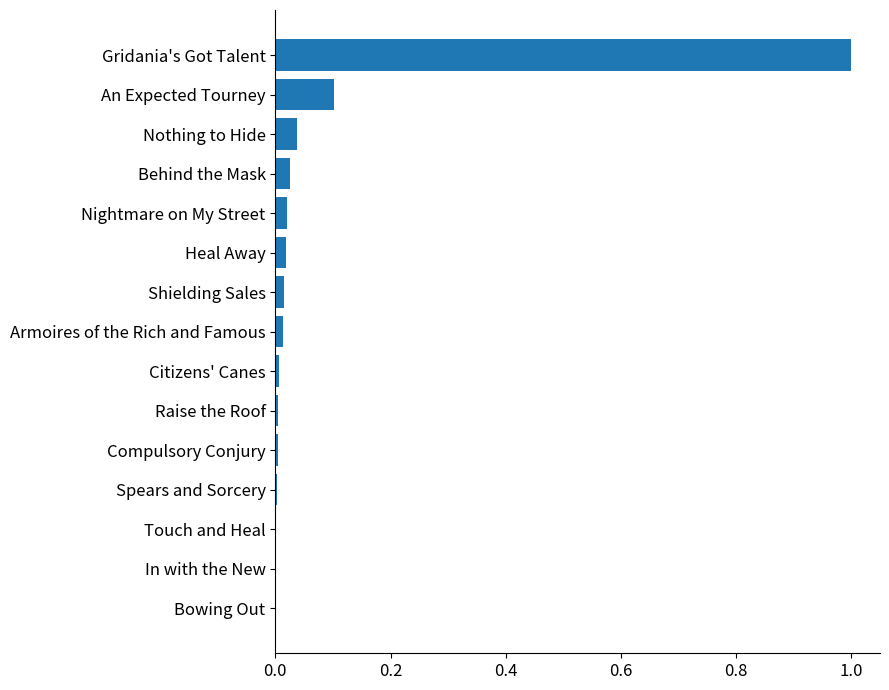

Between An Expected Tourney and Citizens' Canes, which is larger?

An Expected Tourney